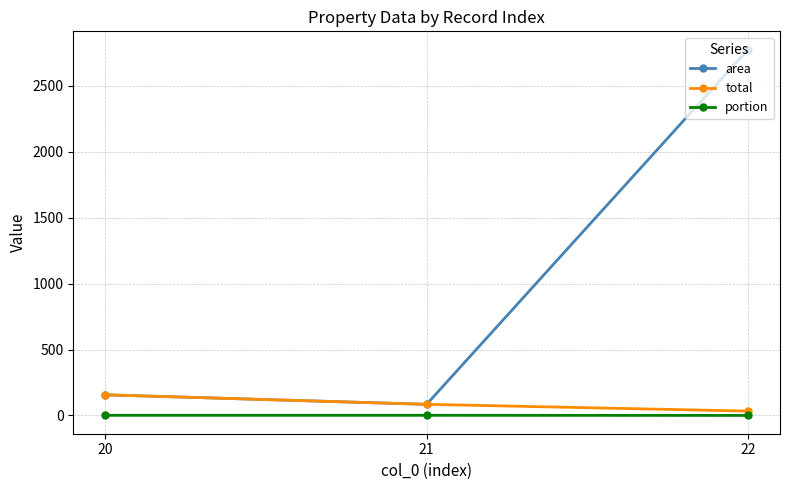

What is the highest value of the total series?

156.4